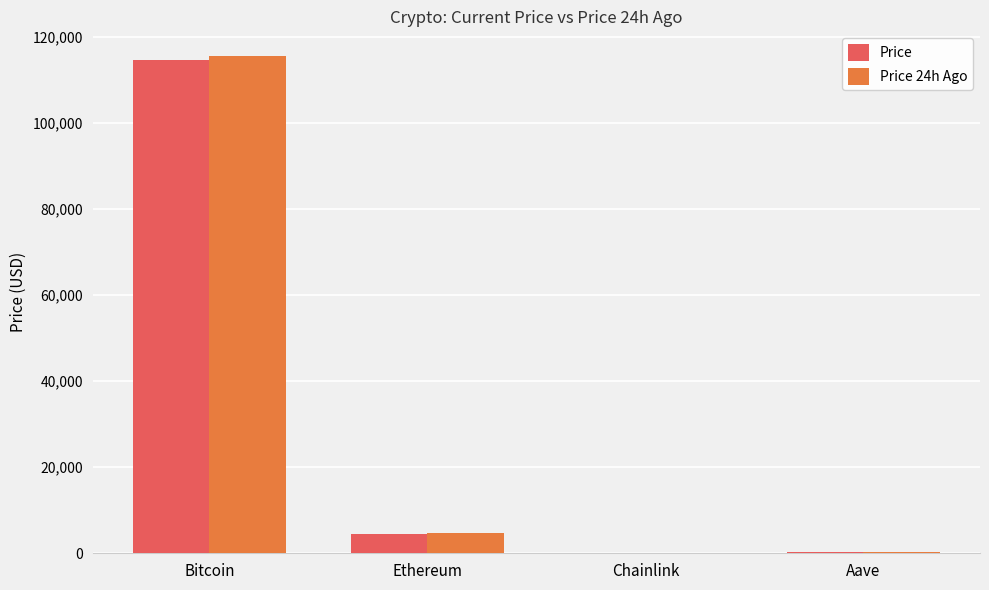

Are the bars grouped side by side (vs. stacked)?

Yes